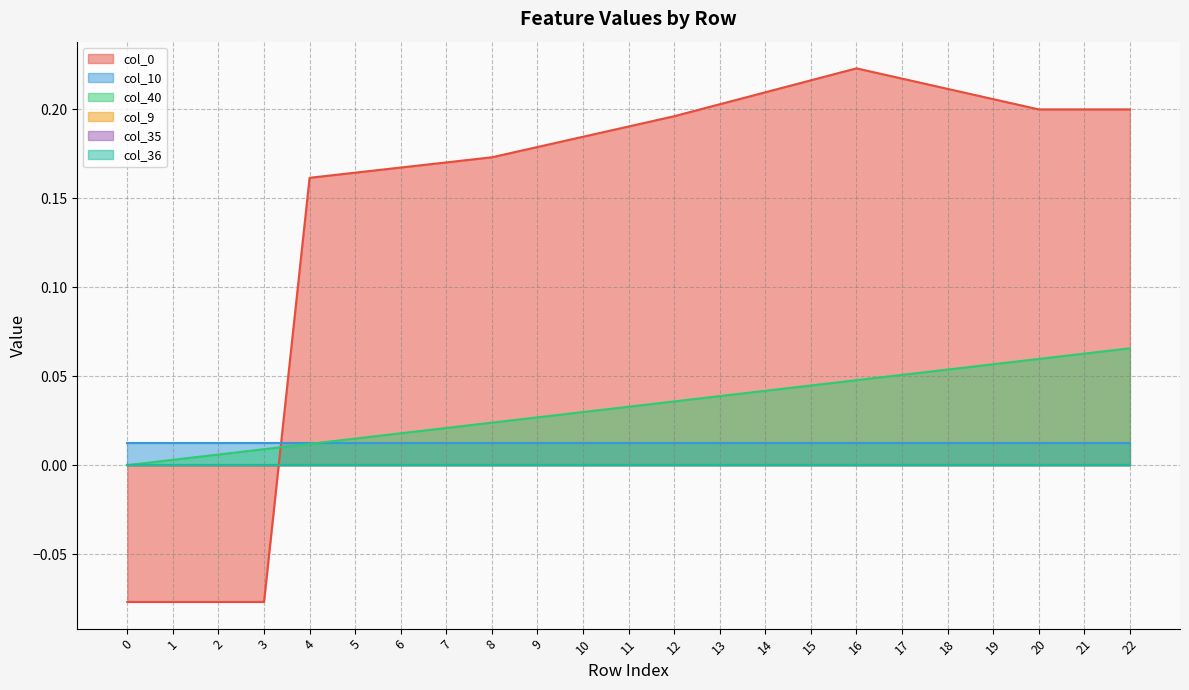

Reading left to right, extract all data points from this chart.

col_40: 0=0.0	1=0.0	2=0.0	3=0.0	4=0.0	5=0.0	6=0.0	7=0.0	8=0.0	9=0.0	10=0.0	11=0.0	12=0.0	13=0.0	14=0.0	15=0.0	16=0.0	17=0.1	18=0.1	19=0.1	20=0.1	21=0.1	22=0.1
col_9: 0=0.0	1=0.0	2=0.0	3=0.0	4=0.0	5=0.0	6=0.0	7=0.0	8=0.0	9=0.0	10=0.0	11=0.0	12=0.0	13=0.0	14=0.0	15=0.0	16=0.0	17=0.0	18=0.0	19=0.0	20=0.0	21=0.0	22=0.0
col_10: 0=0.0	1=0.0	2=0.0	3=0.0	4=0.0	5=0.0	6=0.0	7=0.0	8=0.0	9=0.0	10=0.0	11=0.0	12=0.0	13=0.0	14=0.0	15=0.0	16=0.0	17=0.0	18=0.0	19=0.0	20=0.0	21=0.0	22=0.0
col_35: 0=0.0	1=0.0	2=0.0	3=0.0	4=0.0	5=0.0	6=0.0	7=0.0	8=0.0	9=0.0	10=0.0	11=0.0	12=0.0	13=0.0	14=0.0	15=0.0	16=0.0	17=0.0	18=0.0	19=0.0	20=0.0	21=0.0	22=0.0
col_36: 0=0.0	1=0.0	2=0.0	3=0.0	4=0.0	5=0.0	6=0.0	7=0.0	8=0.0	9=0.0	10=0.0	11=0.0	12=0.0	13=0.0	14=0.0	15=0.0	16=0.0	17=0.0	18=0.0	19=0.0	20=0.0	21=0.0	22=0.0
col_0: 0=-0.1	1=-0.1	2=-0.1	3=-0.1	4=0.2	5=0.2	6=0.2	7=0.2	8=0.2	9=0.2	10=0.2	11=0.2	12=0.2	13=0.2	14=0.2	15=0.2	16=0.2	17=0.2	18=0.2	19=0.2	20=0.2	21=0.2	22=0.2